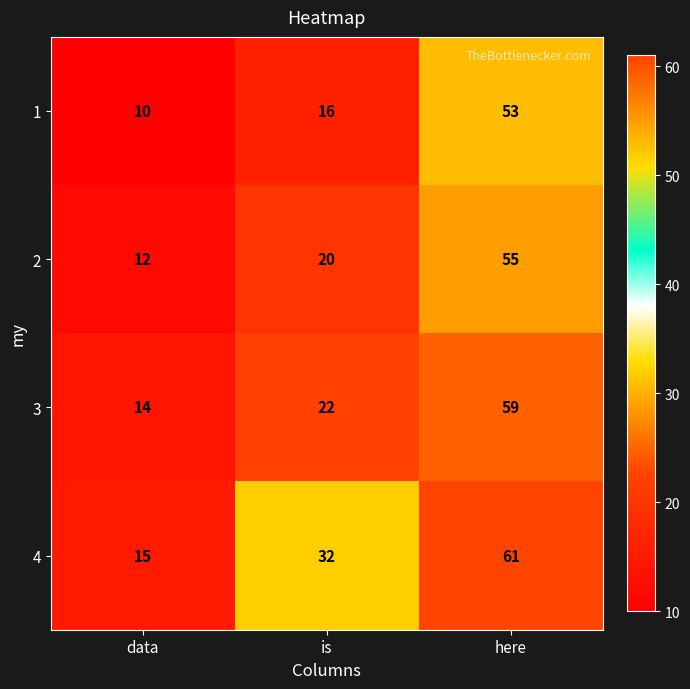

How many 2 values are between 12 and 55?

3